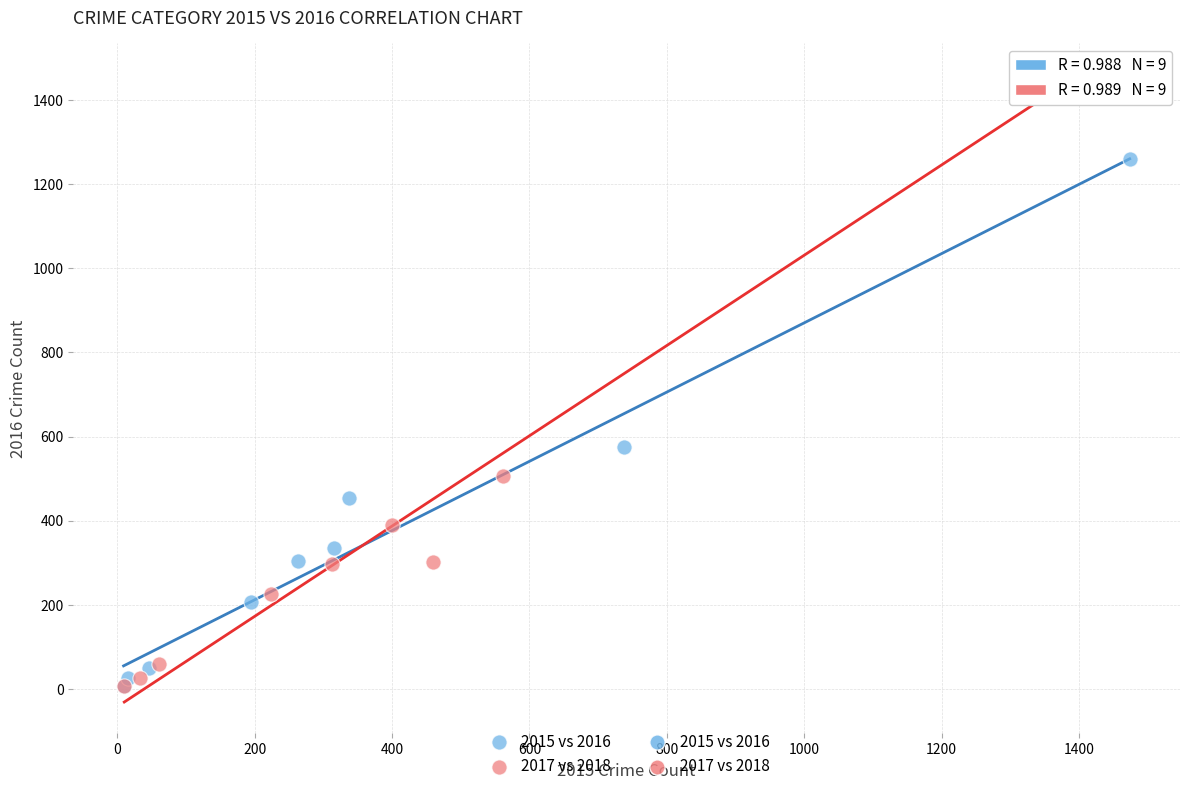

Which series contains the highest Y value?

2017 vs 2018